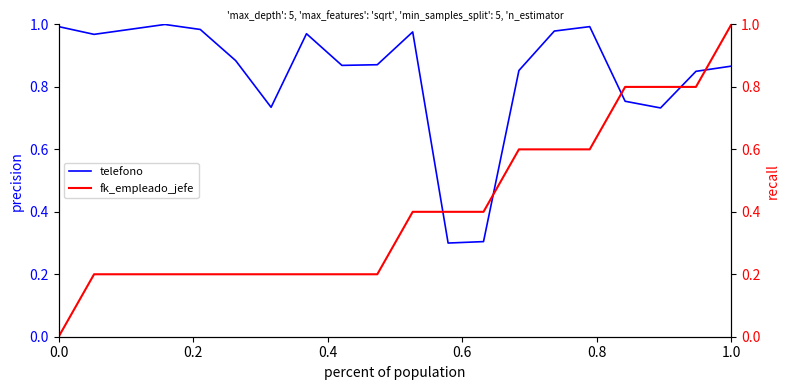

True or false: fk_empleado_jefe has more than 2 points higher than both neighbors.

False